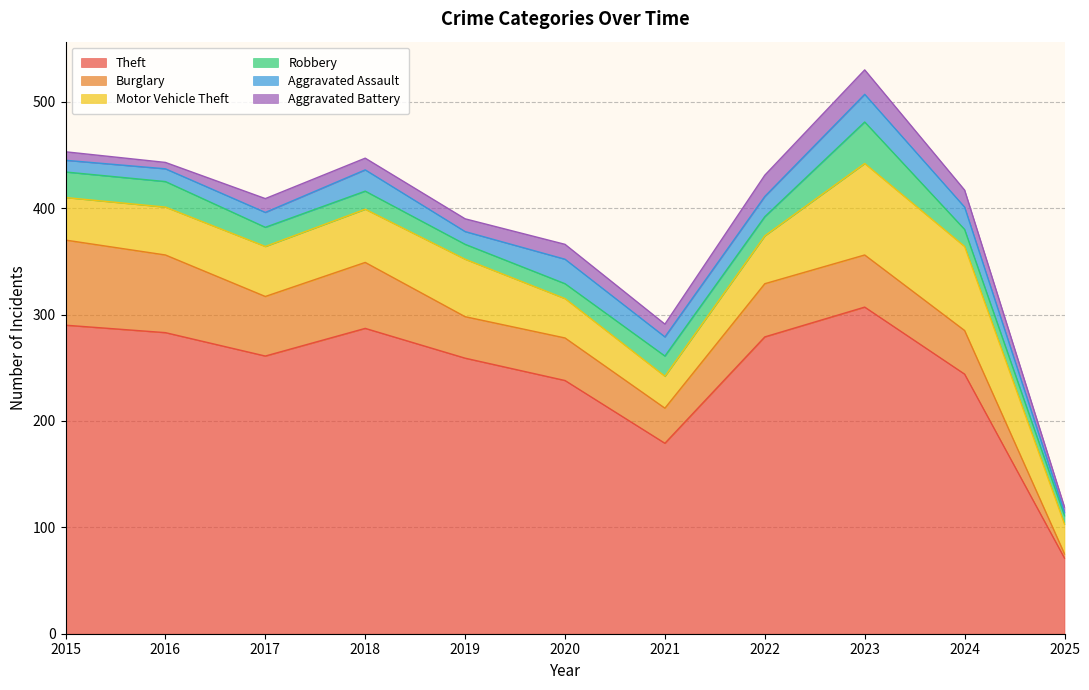

Reading right to left, extract all data points from this chart.

Theft: 71	244	307	279	179	238	259	287	261	283	290
Burglary: 4	41	49	50	33	40	39	62	56	73	80
Motor Vehicle Theft: 28	79	86	45	30	37	54	50	47	45	40
Robbery: 8	16	39	18	19	14	14	17	18	24	24
Aggravated Assault: 3	21	26	19	18	23	12	20	14	12	11
Aggravated Battery: 5	16	23	20	12	14	12	11	13	6	8